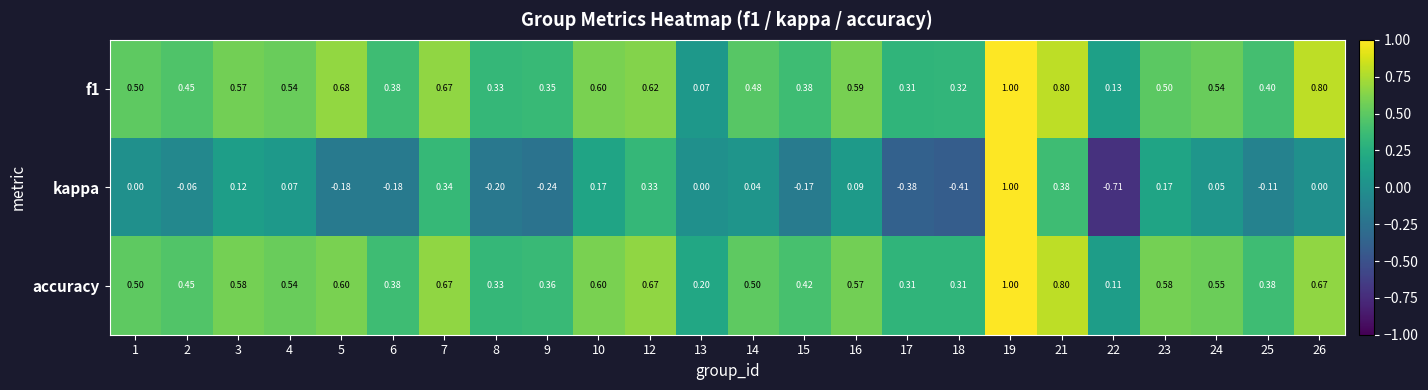

Which series has the largest total across all categories?

accuracy